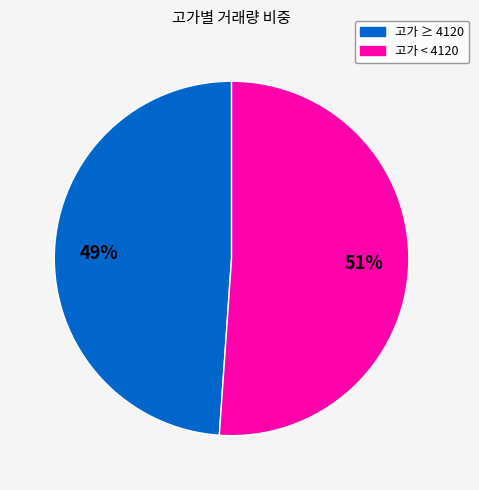

To the nearest percent, what is the difference between the largest and smallest slice percentages?

2%